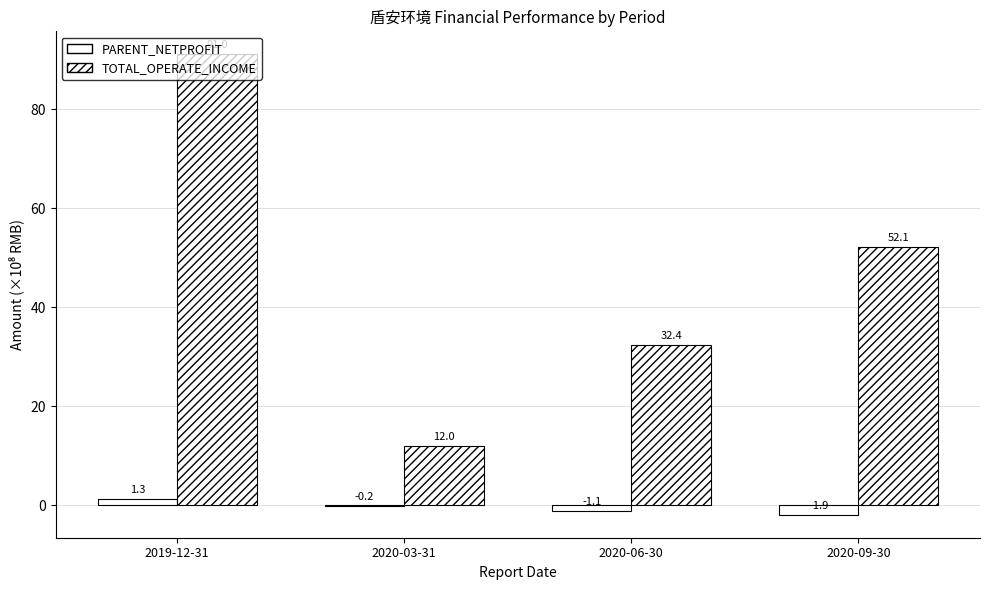

Are the bars horizontal?

No